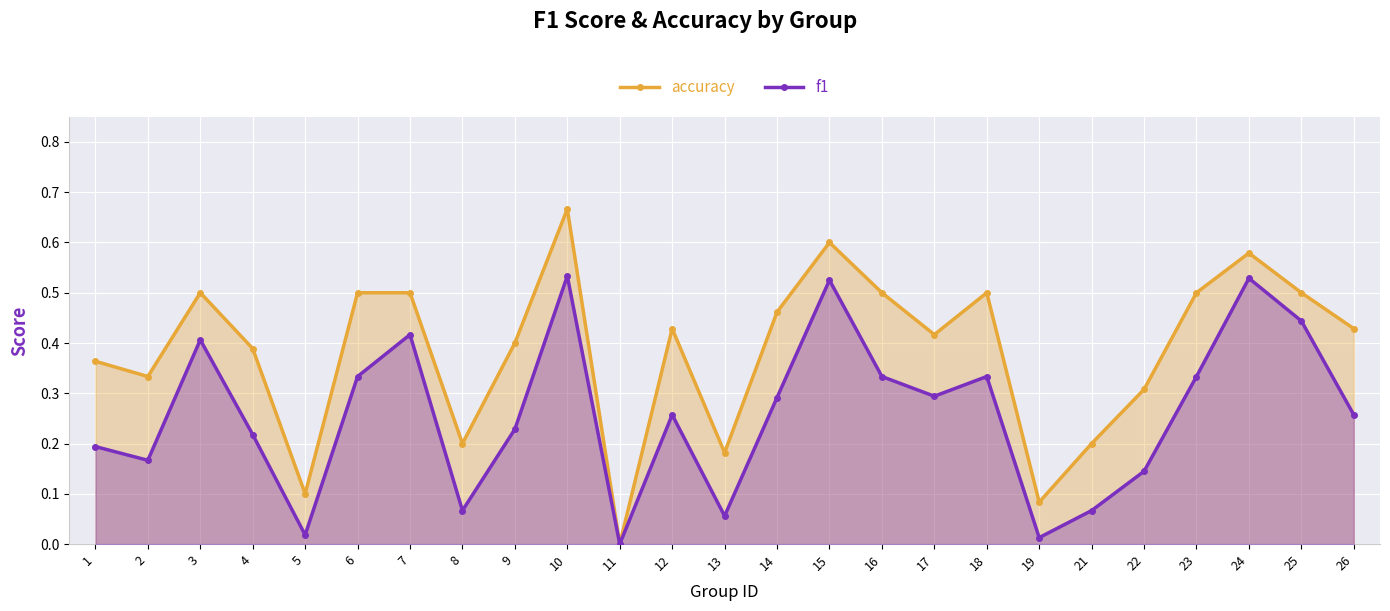

How many lines are shown in the chart?

2